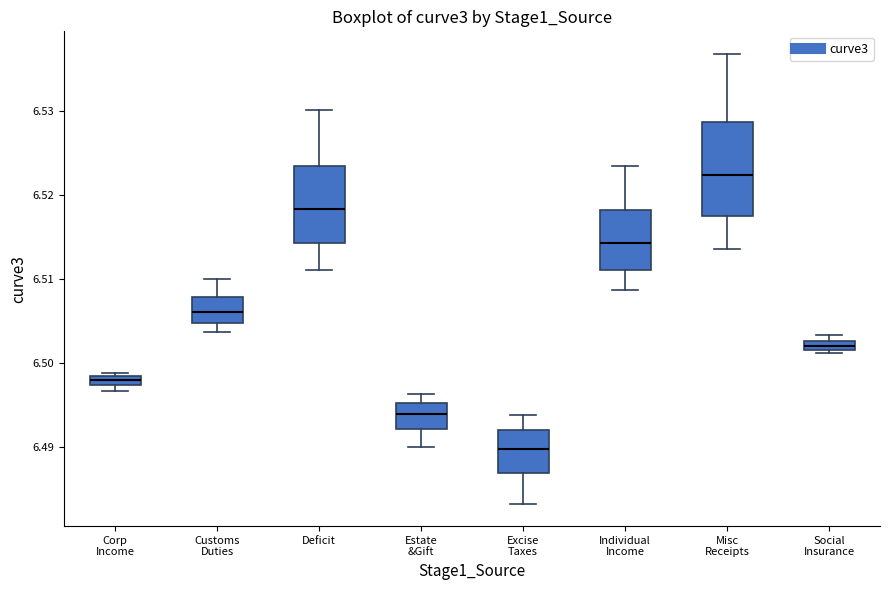

Which box's median line is the highest?

Misc Receipts